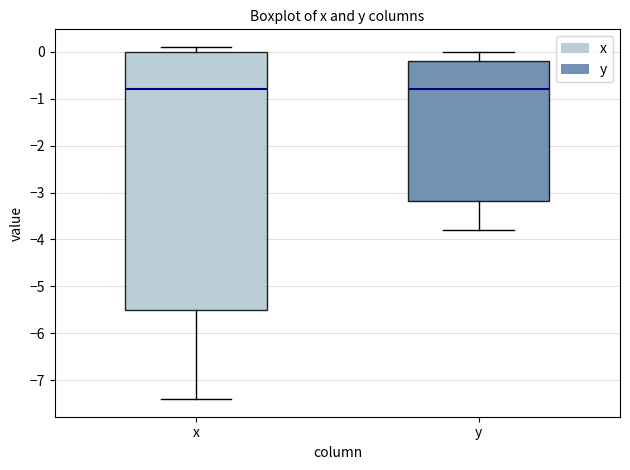

Reading left to right, transcribe this box plot: for each box, give where its median line is, the range the box spans, and where its two whiskers end, as read against the y-axis. The values are not printed on the chart, so give them approximately, as read against the axis.

x: median -0.8, box -5.5 to 0.0, whiskers -7.4 to 0.1
y: median -0.8, box -3.2 to -0.2, whiskers -3.8 to 0.0